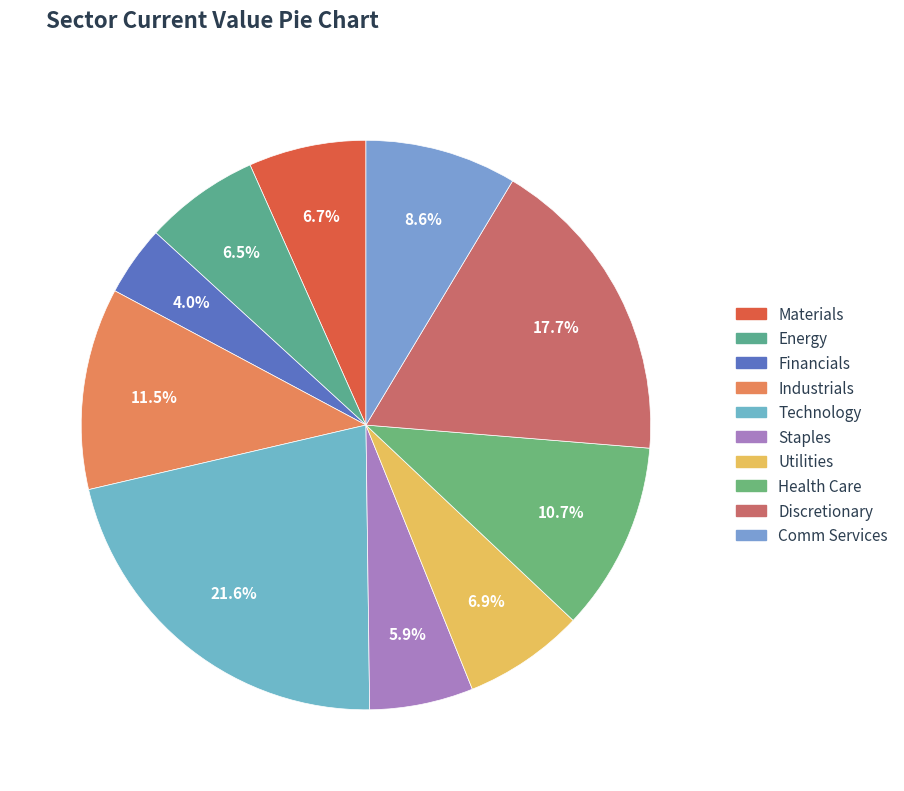

How many slices are in this pie chart?

10